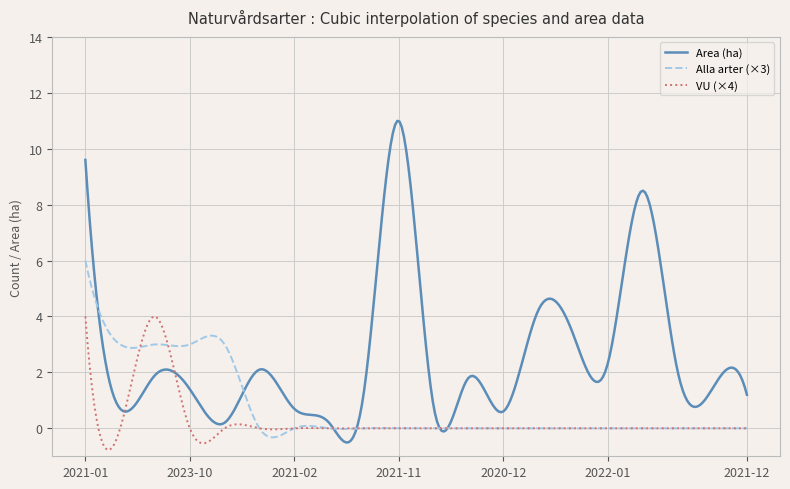

Which series has the largest total across all categories?

Area (ha)